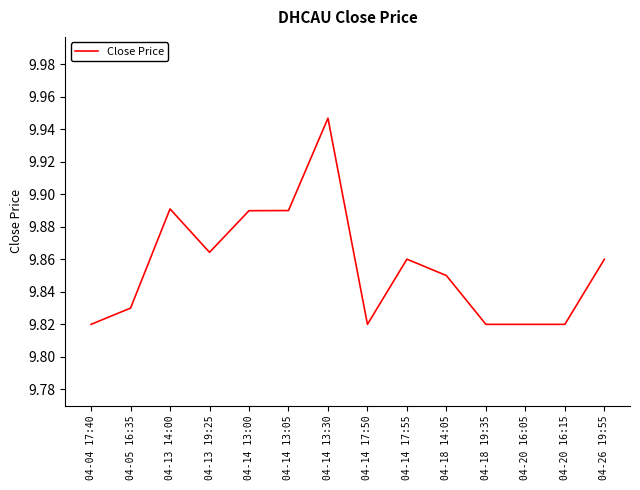

Between 04-20 16:15 and 04-14 13:30, which is larger?

04-14 13:30